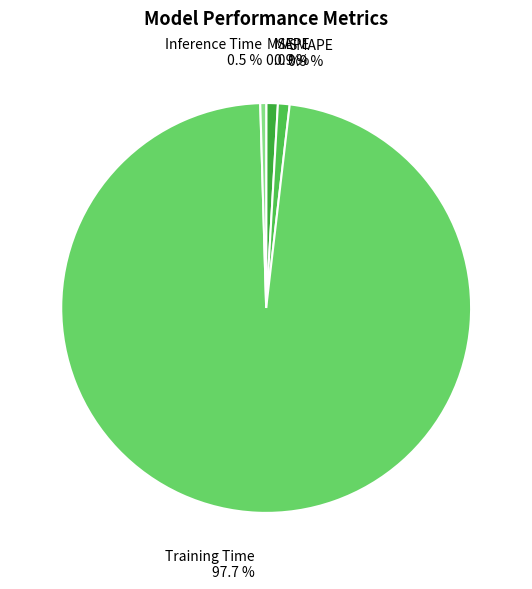

To the nearest percent, what is the average slice percentage?

20%